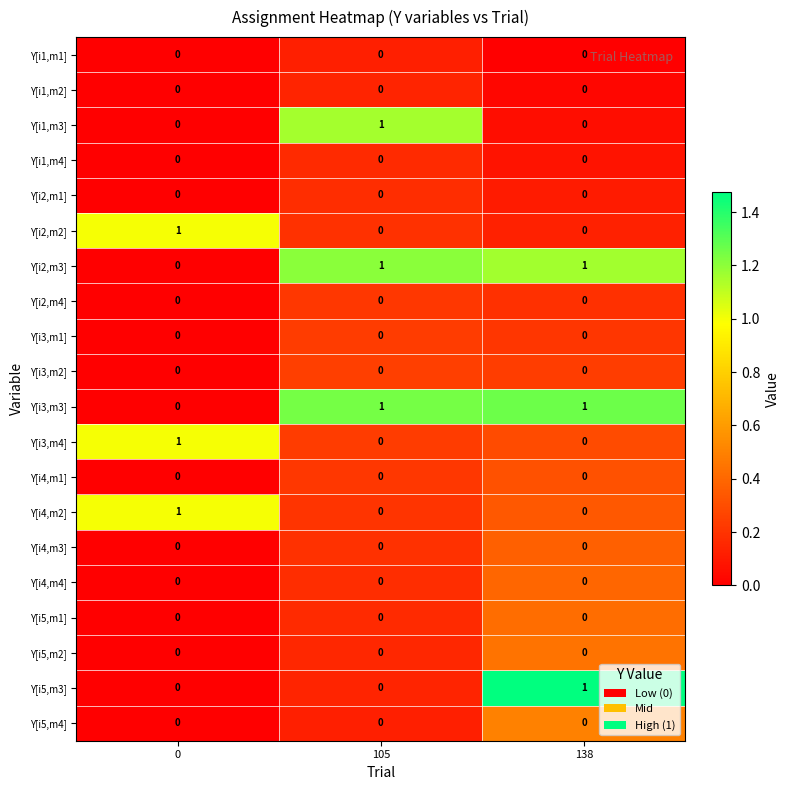

At how many categories does at least one series exceed 0?

3